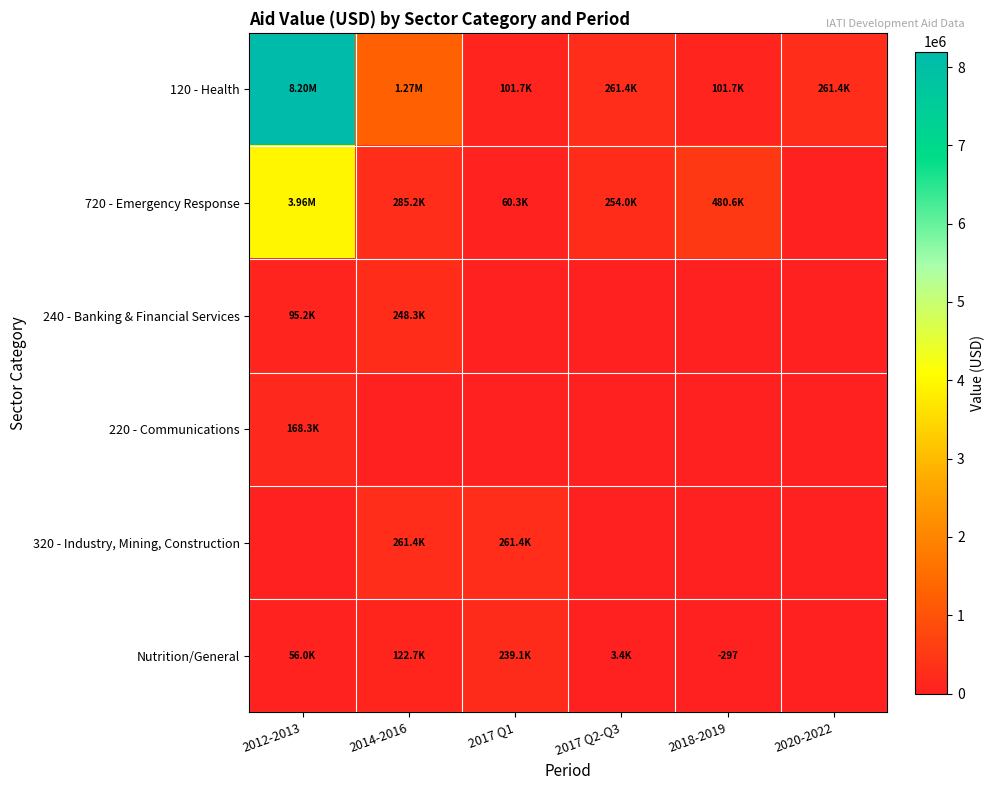

What is the sum of all 120 - Health values?

10193377.8